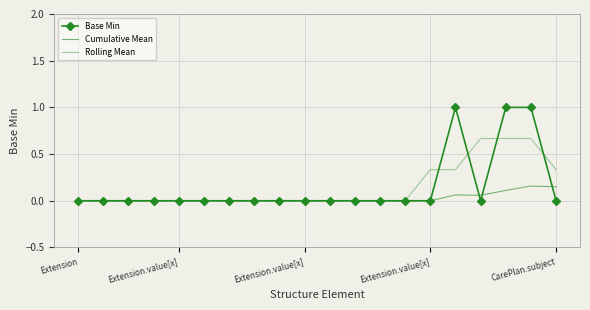

True or false: Cumulative Mean and Rolling Mean cross at least once.

False